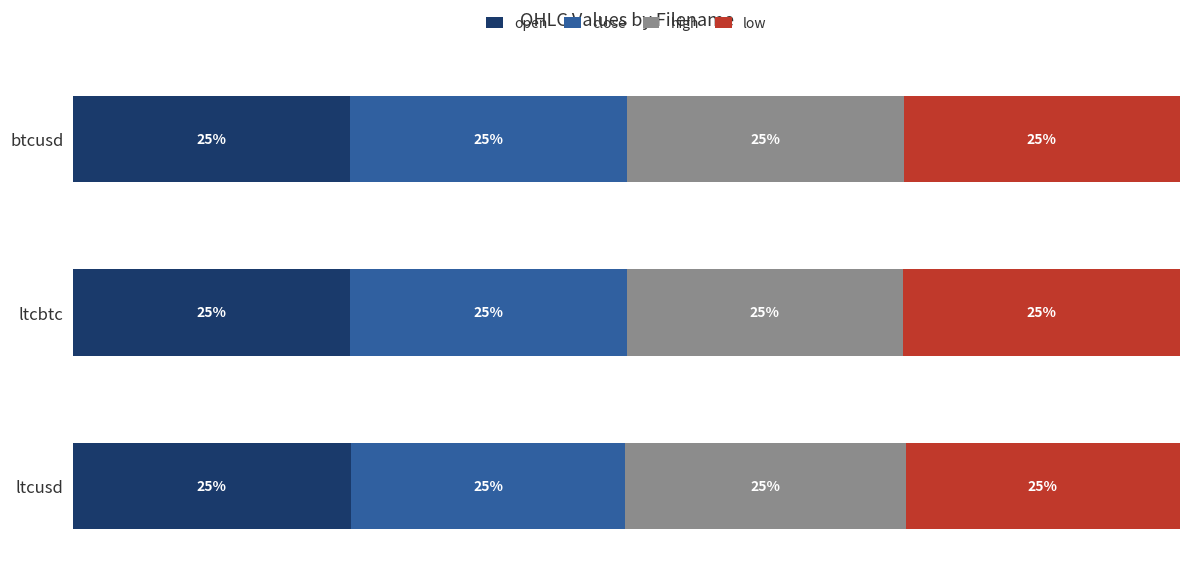

What are all the series names shown in the legend?

open, close, high, low